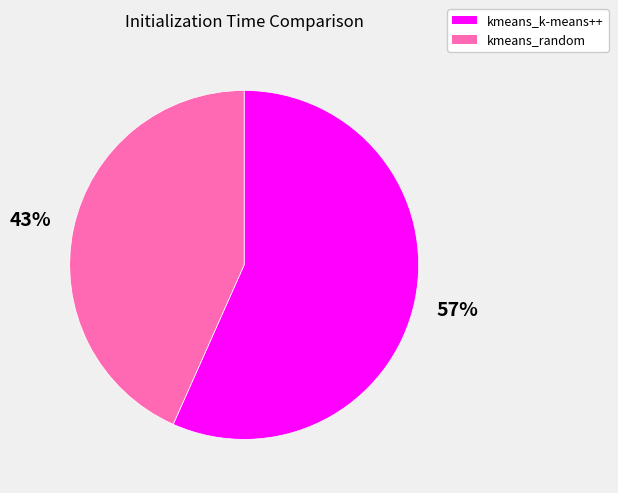

To the nearest percent, what is the average slice percentage?

50%